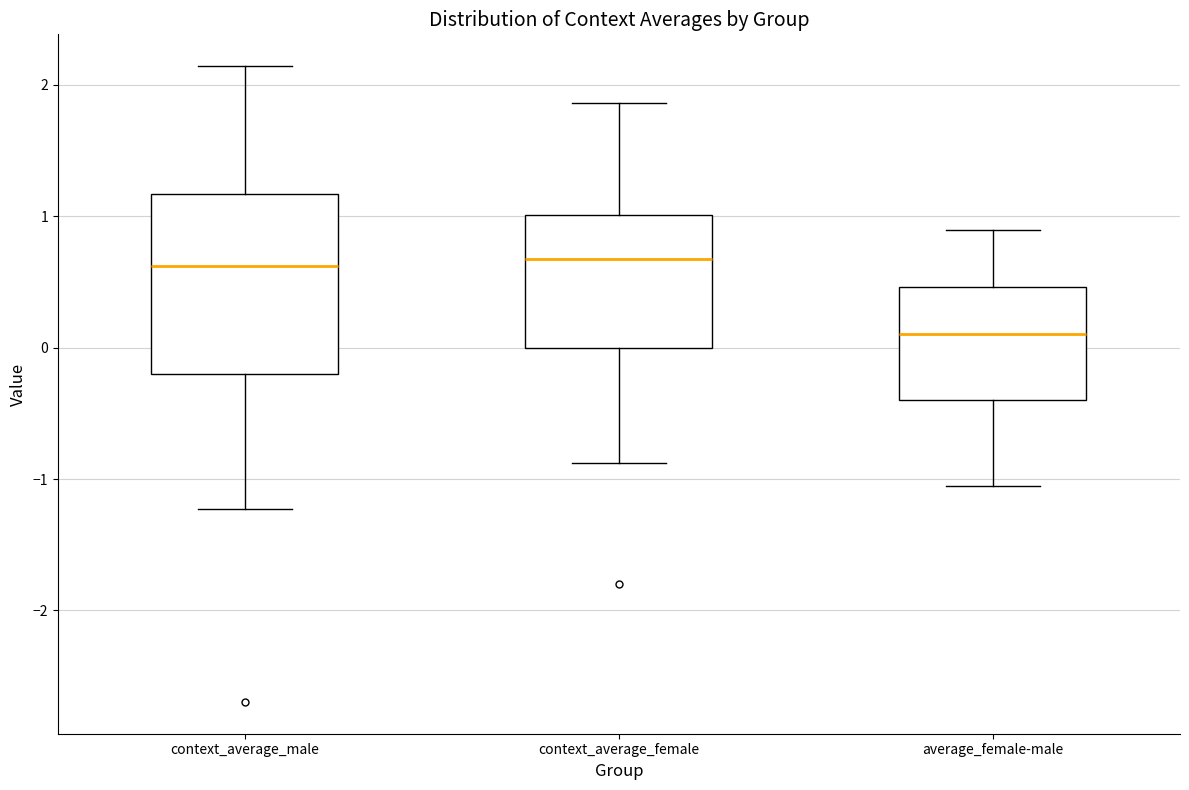

Reading left to right, read every box against the y-axis: the position of its median line, the range the box covers, and the ends of its whiskers. The values are not printed on the chart, so give them approximately, as read against the axis.

context_average_male: median 0.6, box -0.2 to 1.2, whiskers -1.2 to 2.1
context_average_female: median 0.7, box 0.0 to 1.0, whiskers -0.9 to 1.9
average_female-male: median 0.1, box -0.4 to 0.5, whiskers -1.0 to 0.9